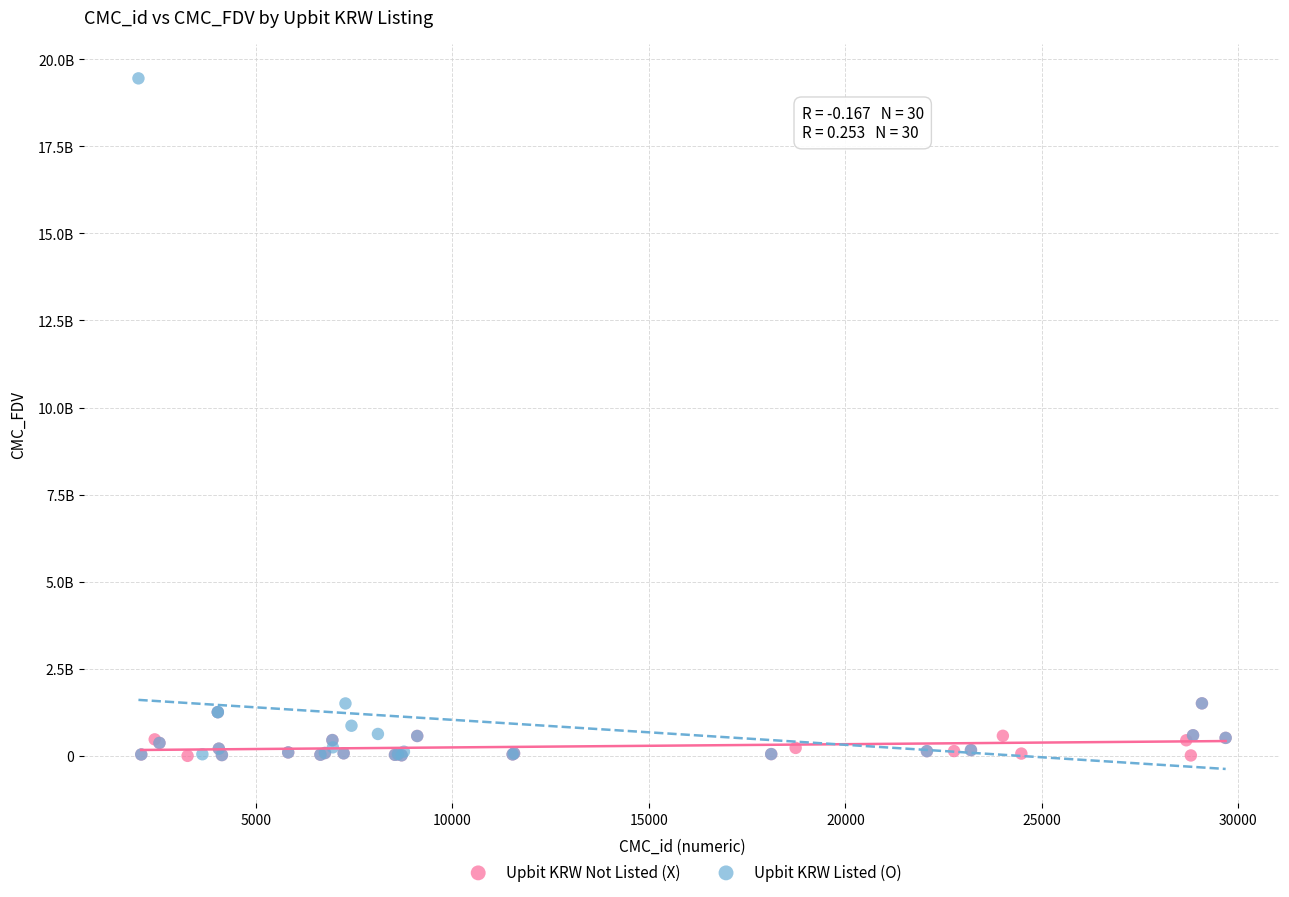

What are all the series names shown in the legend?

Upbit KRW Not Listed (X), Upbit KRW Listed (O)